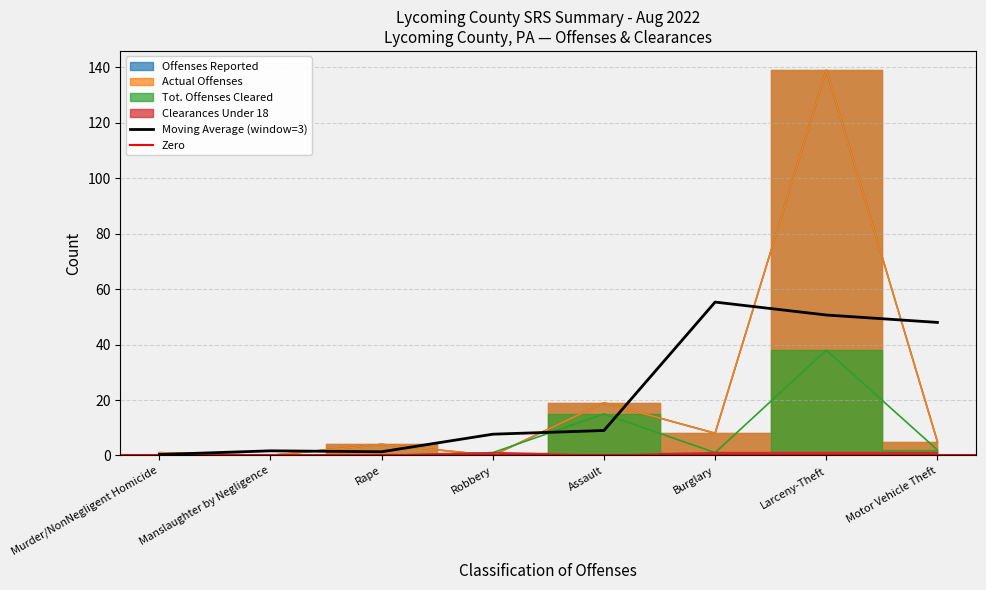

At how many categories does at least one series exceed 104?

1